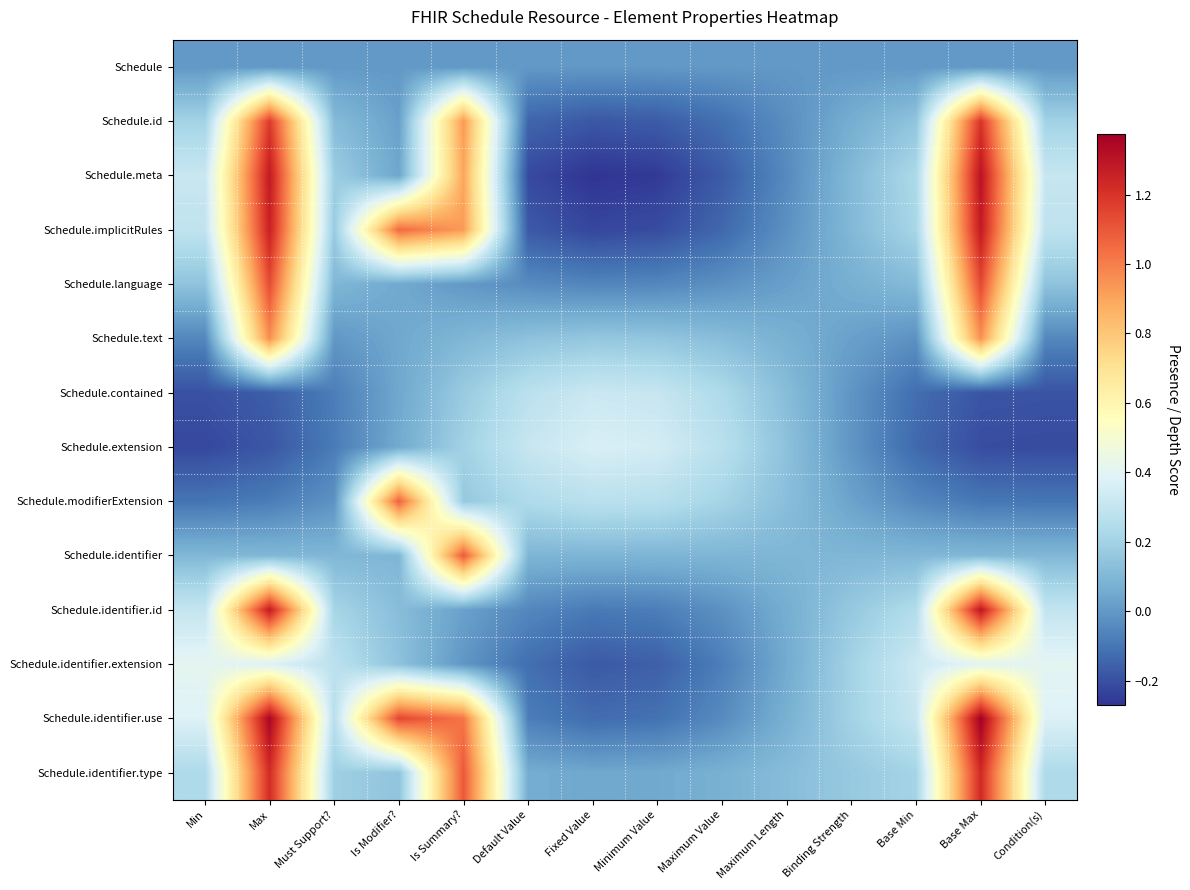

At which category is the sum across all series the highest?

Base Max